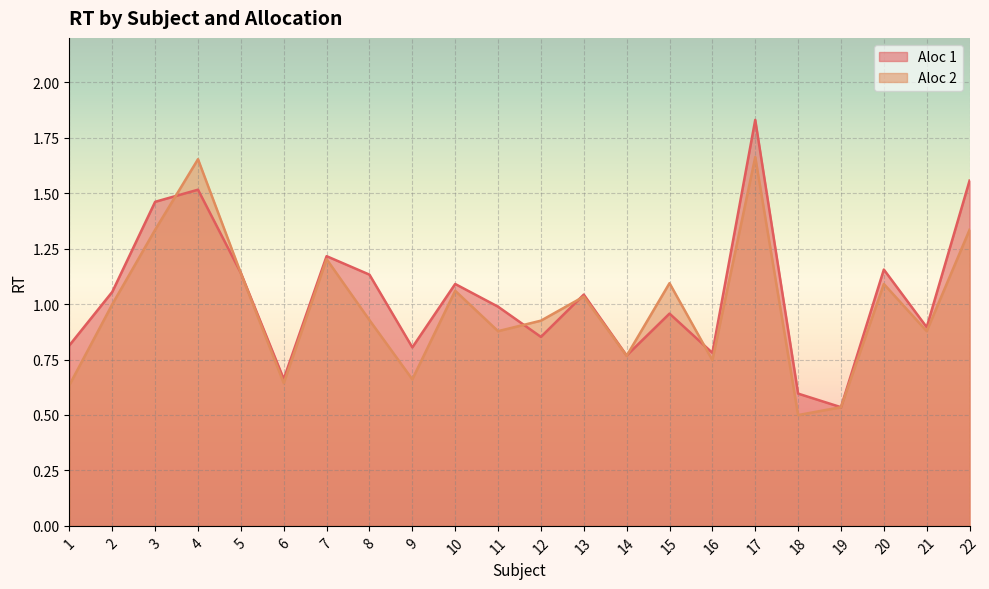

After their last crossing, which series has the higher values: Aloc 1 or Aloc 2?

Aloc 1